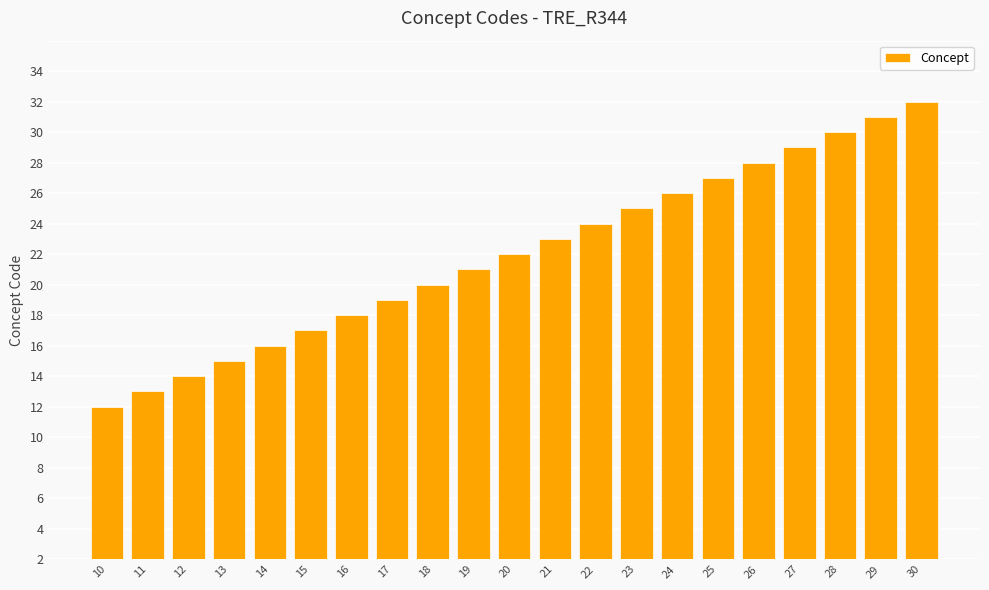

Rank the categories by value from lowest to highest.

10, 11, 12, 13, 14, 15, 16, 17, 18, 19, 20, 21, 22, 23, 24, 25, 26, 27, 28, 29, 30